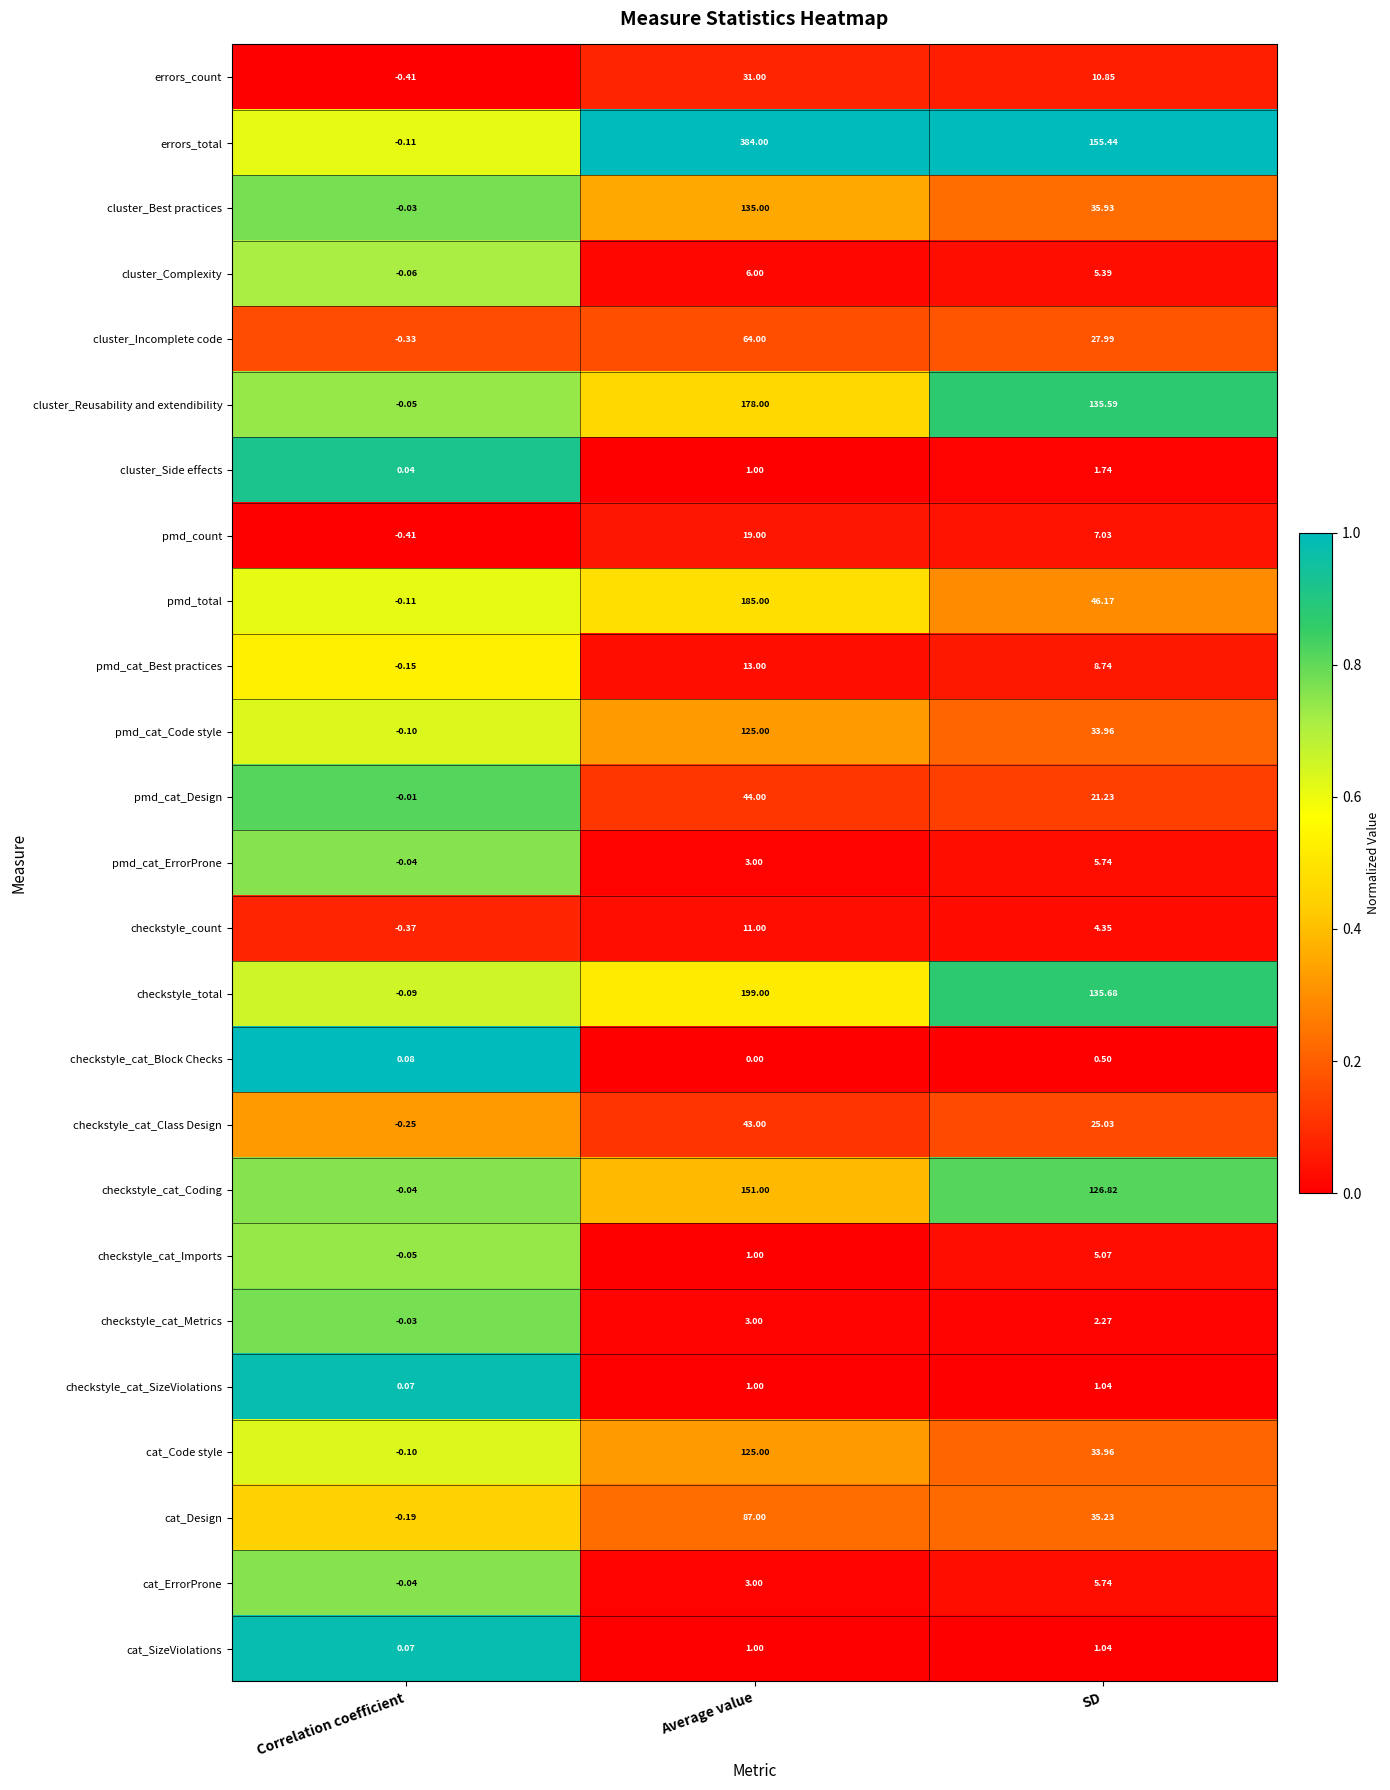

At which category does the chart reach its peak across all series?

Average value